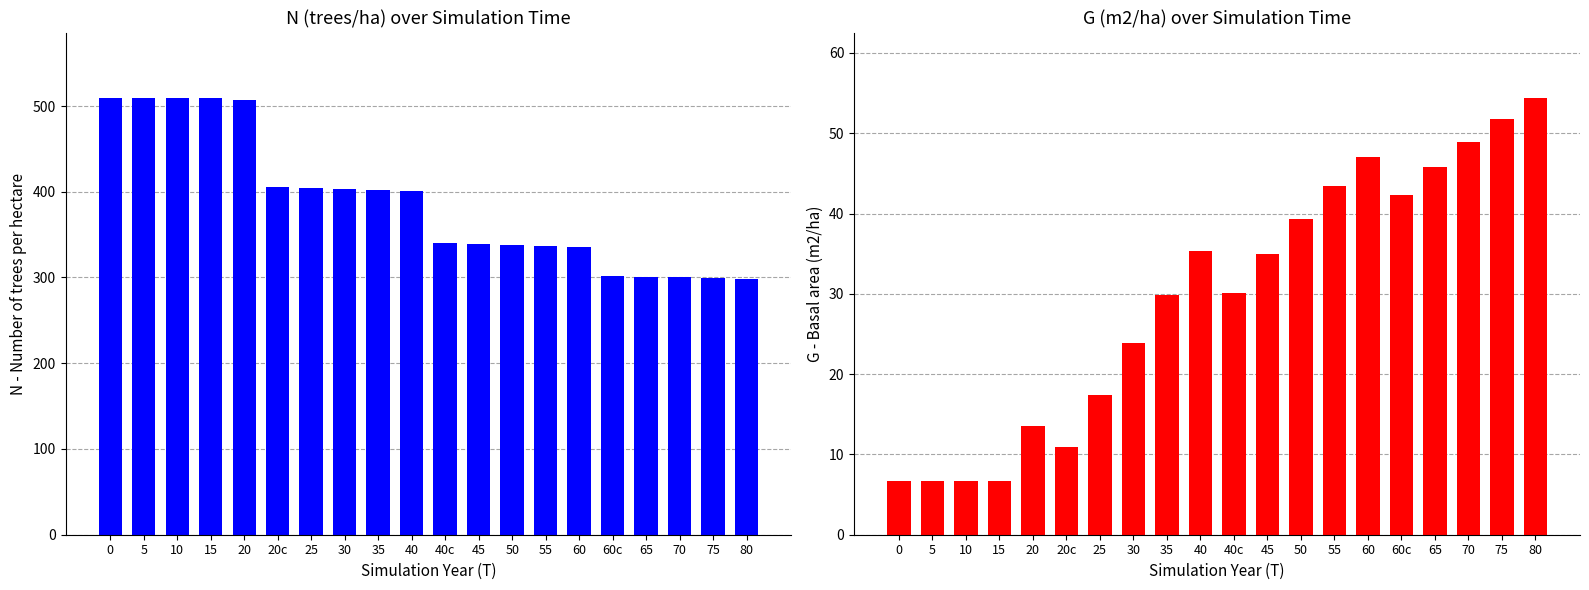

Rank the series at 75 from highest to lowest value.

N (trees/ha), G (m2/ha)